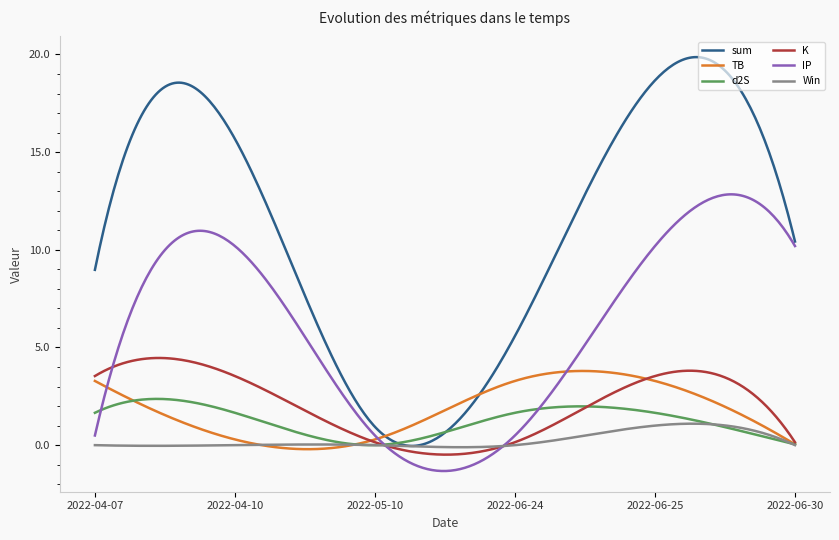

Which series has the largest total across all categories?

sum